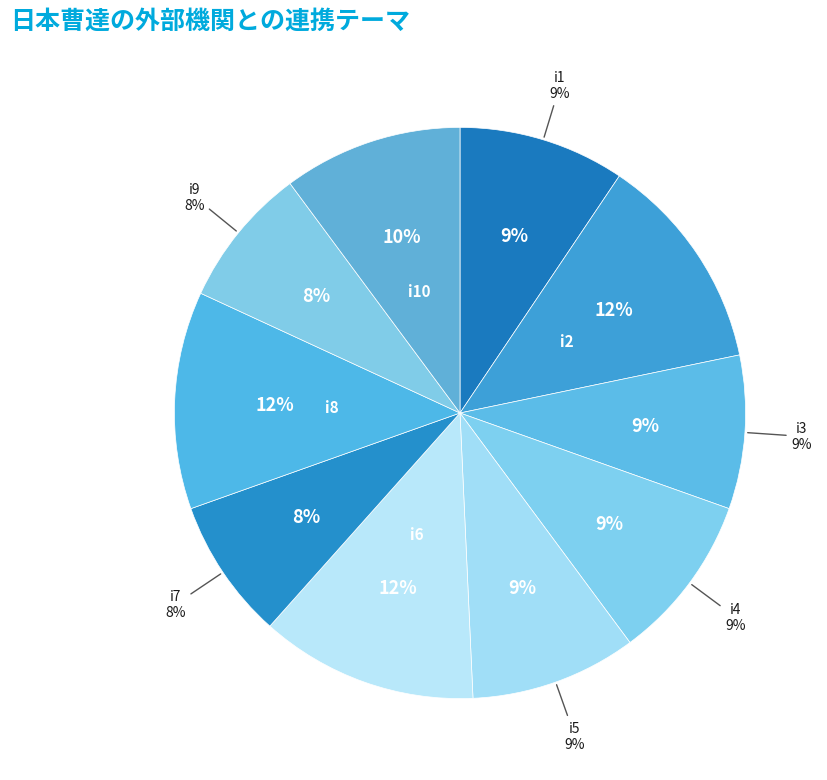

To the nearest percent, what is the difference between the largest and smallest slice percentages?

4%